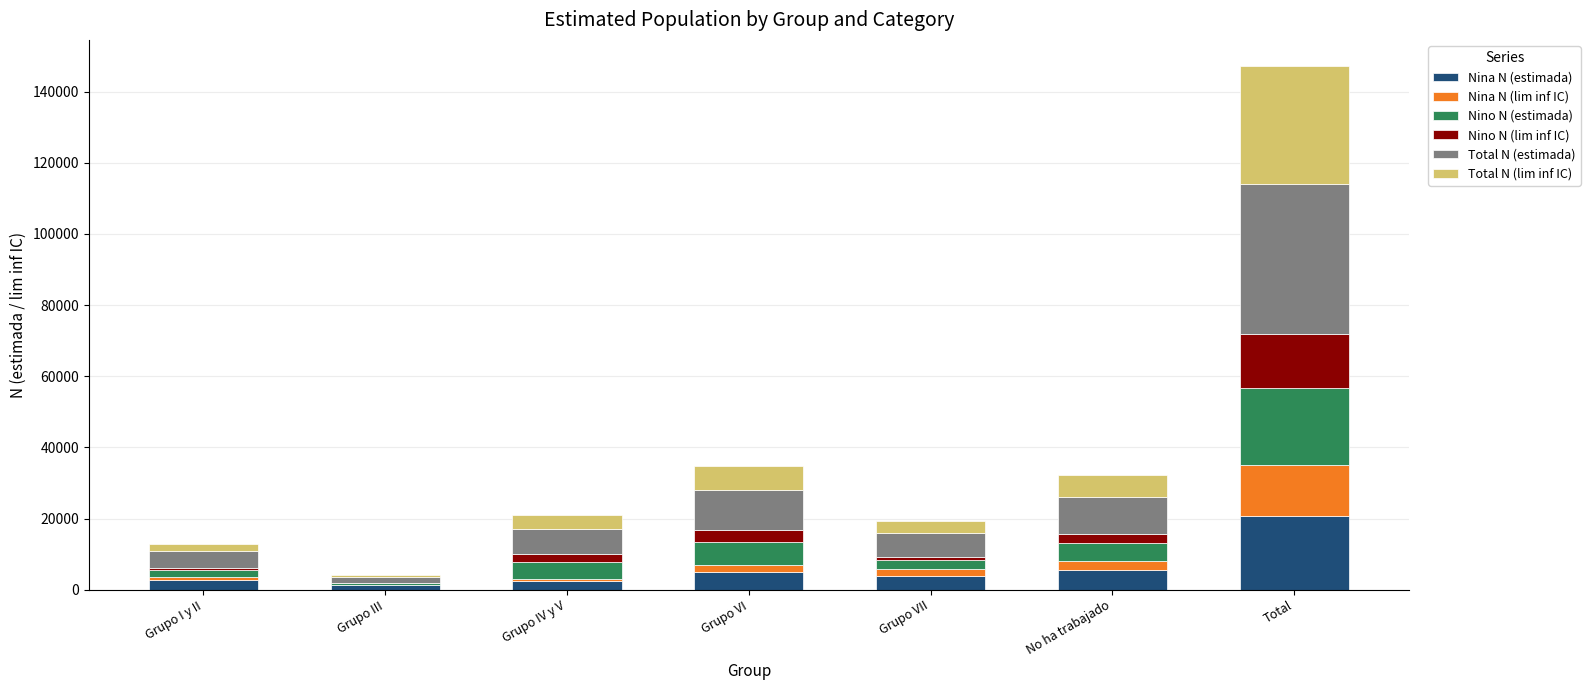

Are the bars grouped side by side (vs. stacked)?

No